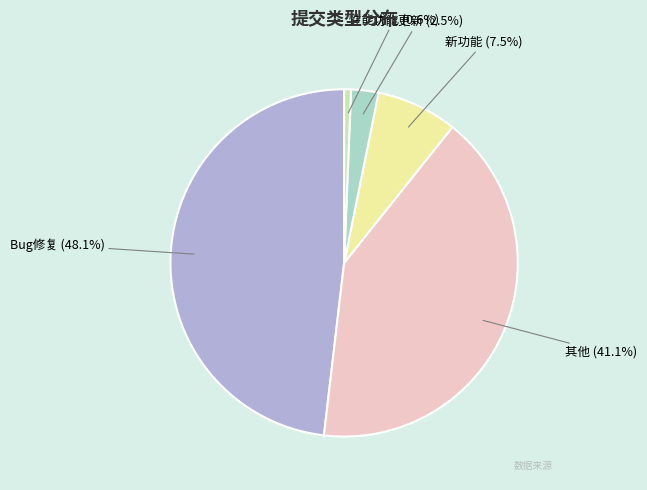

Which slice is the smallest?

性能优化